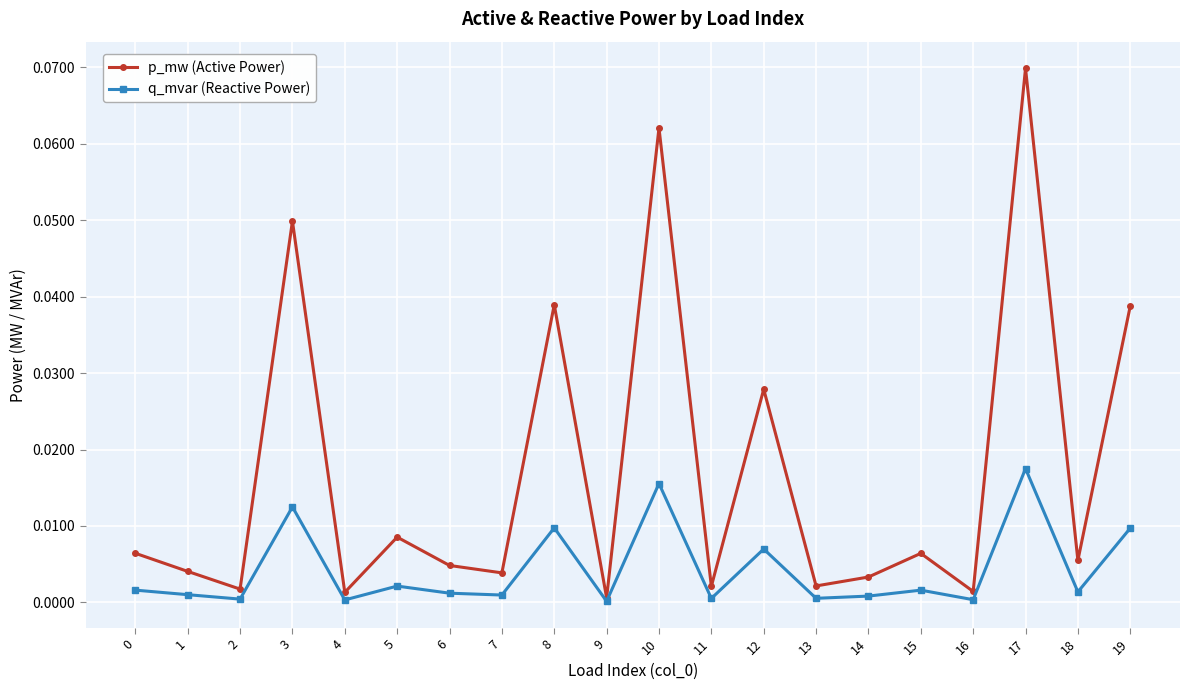

Is the value of p_mw (Active Power) at 3 greater than the value of q_mvar (Reactive Power) at 2?

Yes